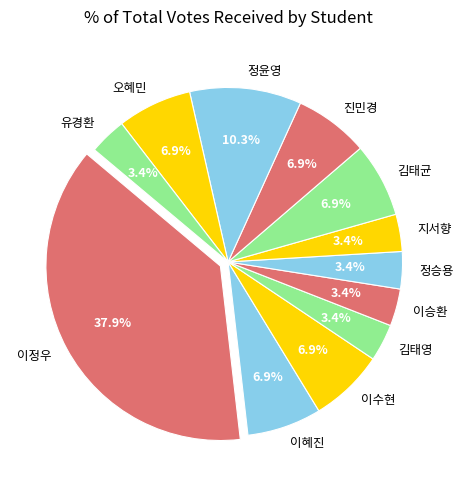

Which has a higher value, 이수현 or 지서향?

이수현